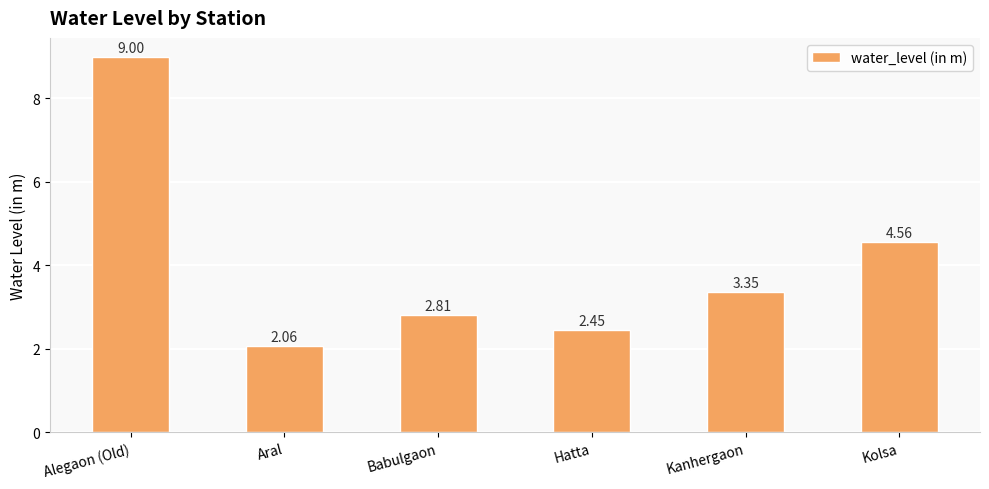

At which label does the data first exceed 3?

Alegaon (Old)